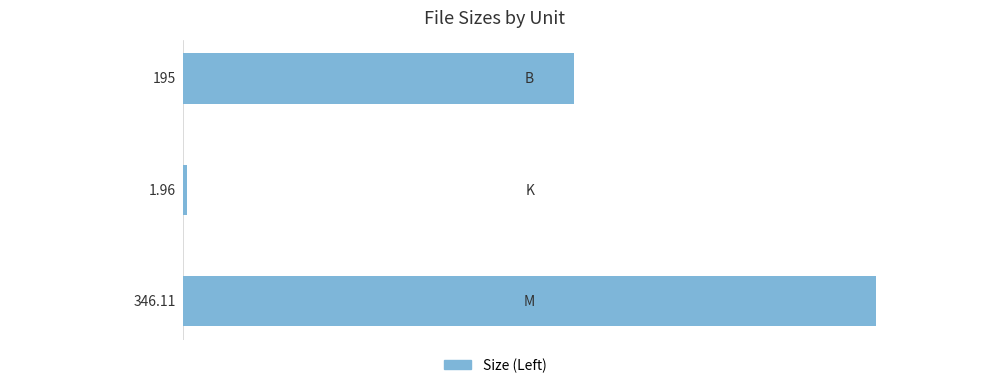

What is the difference between the second highest and minimum values?

193.0